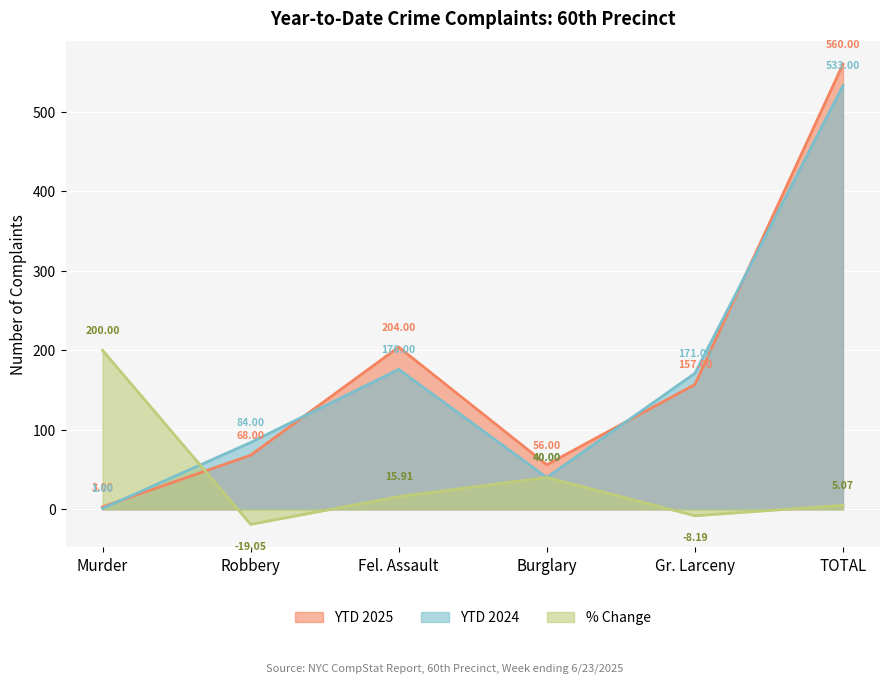

At 2025, list the series in order from largest to smallest.

TOTAL, Fel. Assault, Gr. Larceny, Robbery, Burglary, Murder